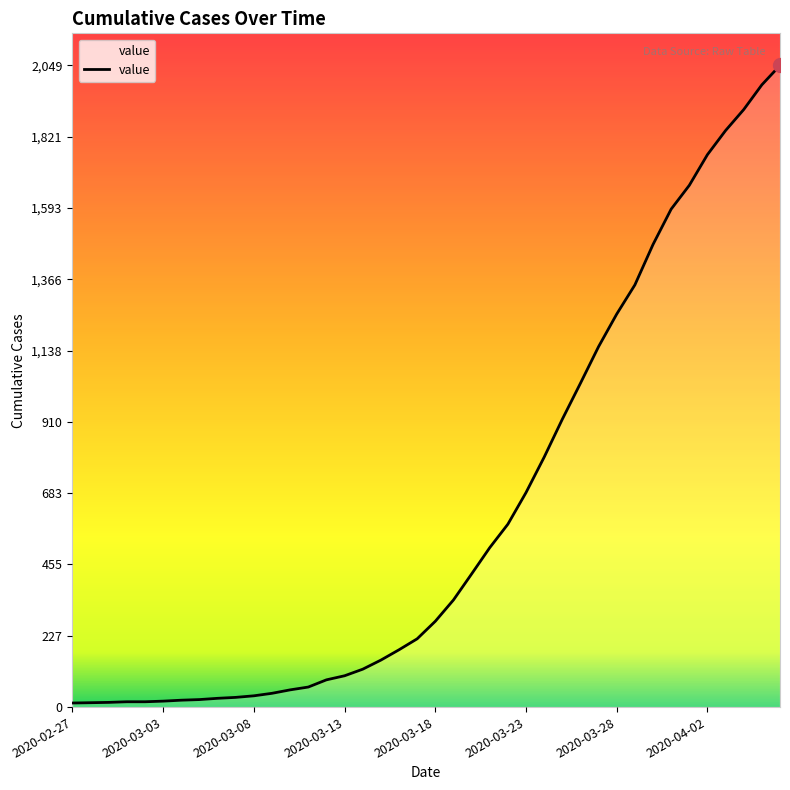

Does the chart display data point markers on the line(s)?

No